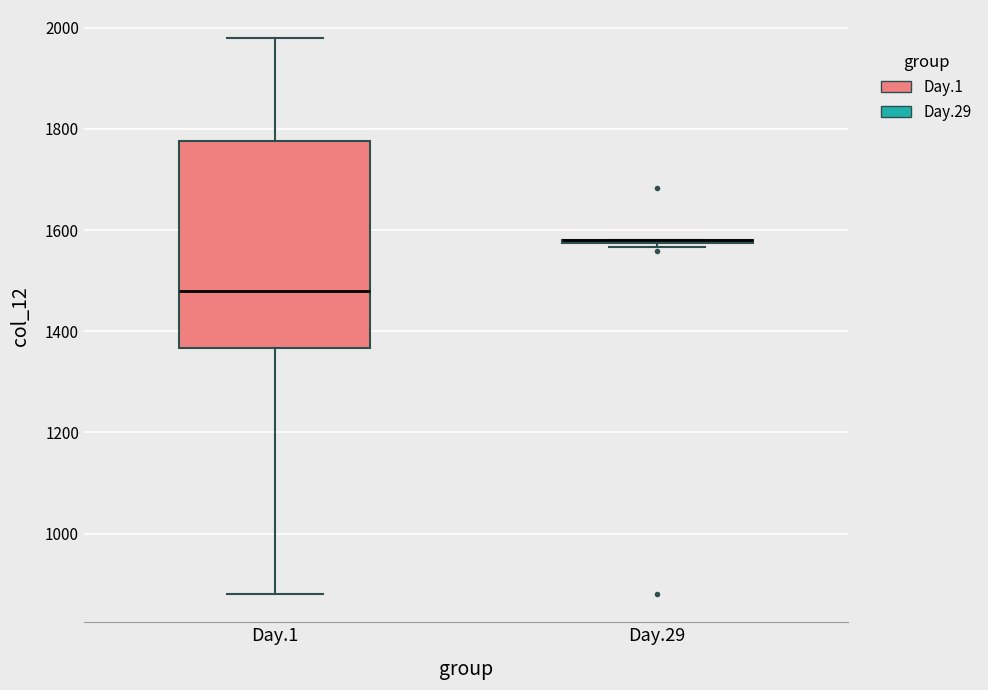

Where does the lower whisker of the box for Day.1 end on the y-axis? The values are not printed on the chart, so give them approximately, as read against the axis.

880